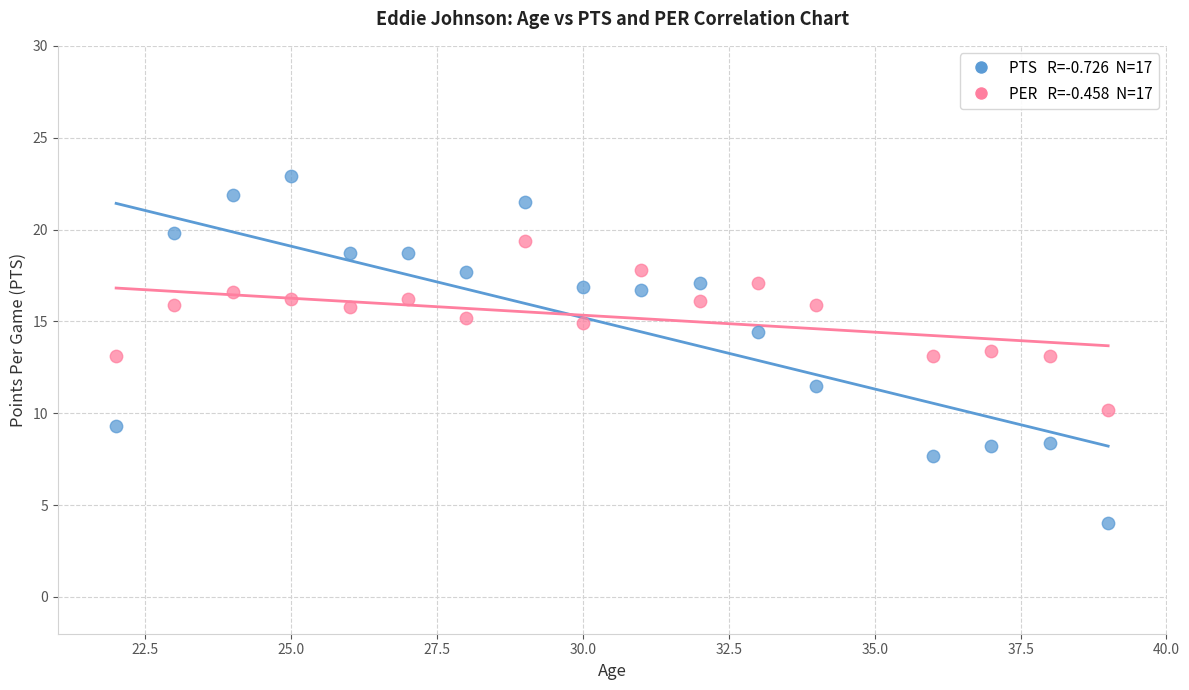

Across all data points, what is the range of X values (max minus min)?

17.0